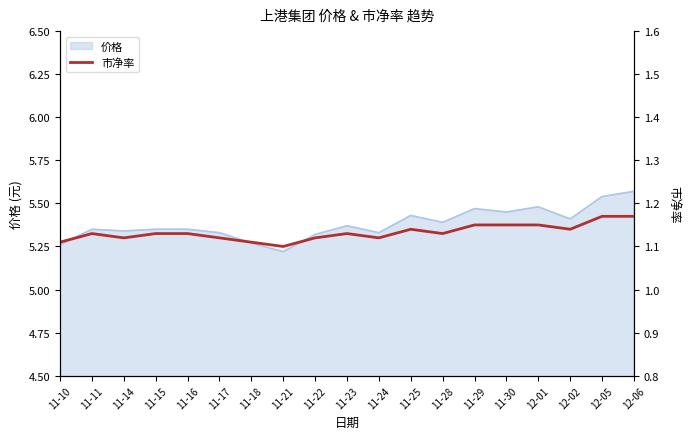

Is it true that the value at 12-05 is 1.2?

True